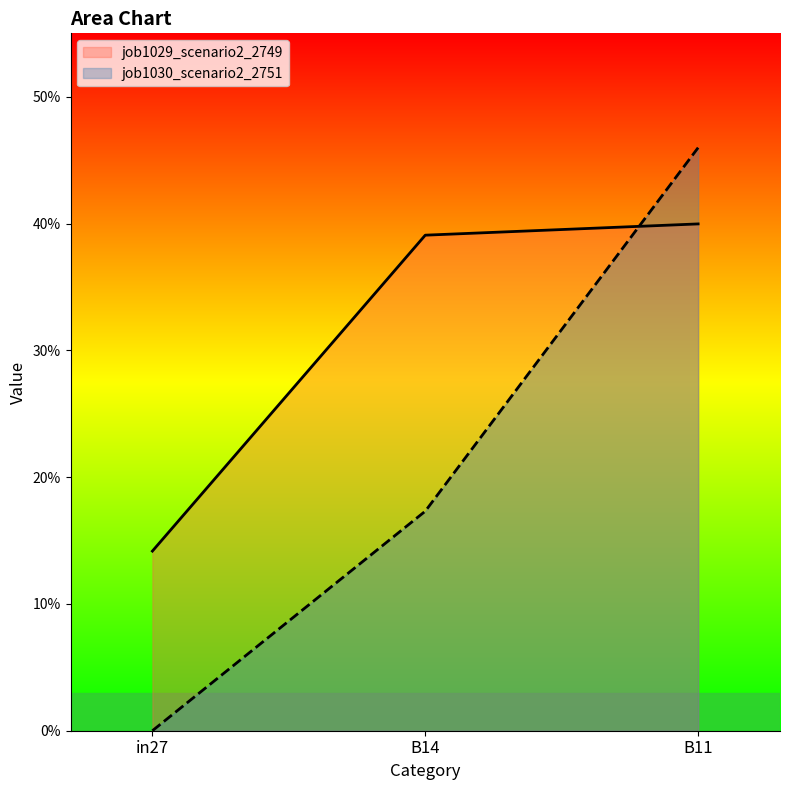

Where is job1029_scenario2_2749 nearest to the value 0?

in27